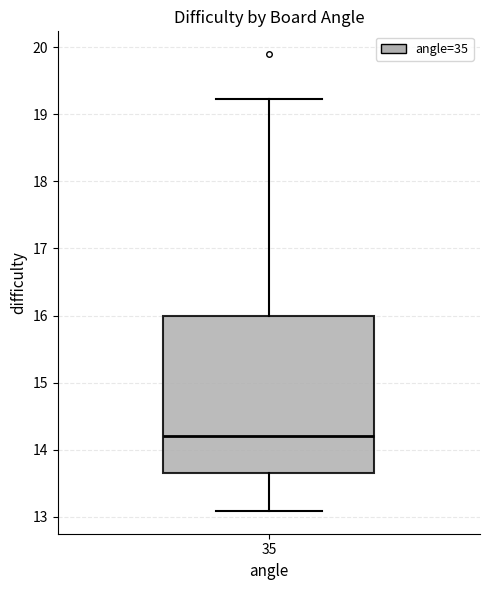

Transcribe this box plot: give where the median line is, the range the box spans, and where the two whiskers end, as read against the y-axis. The values are not printed on the chart, so give them approximately, as read against the axis.

median 14.2, box 13.7 to 16.0, whiskers 13.1 to 19.2